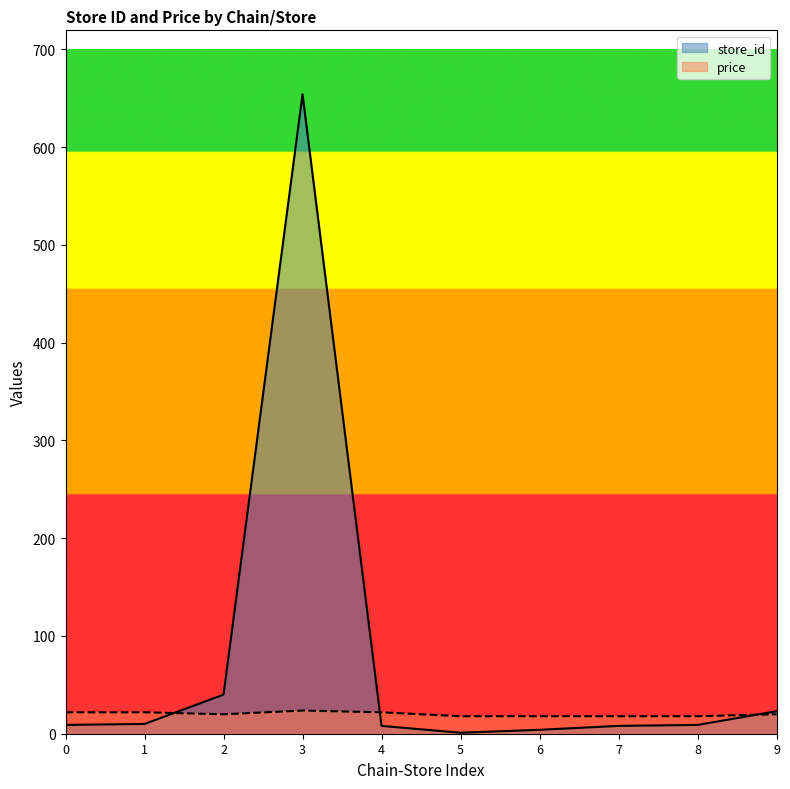

The value of price at 6 is 17.9. True or false?

True